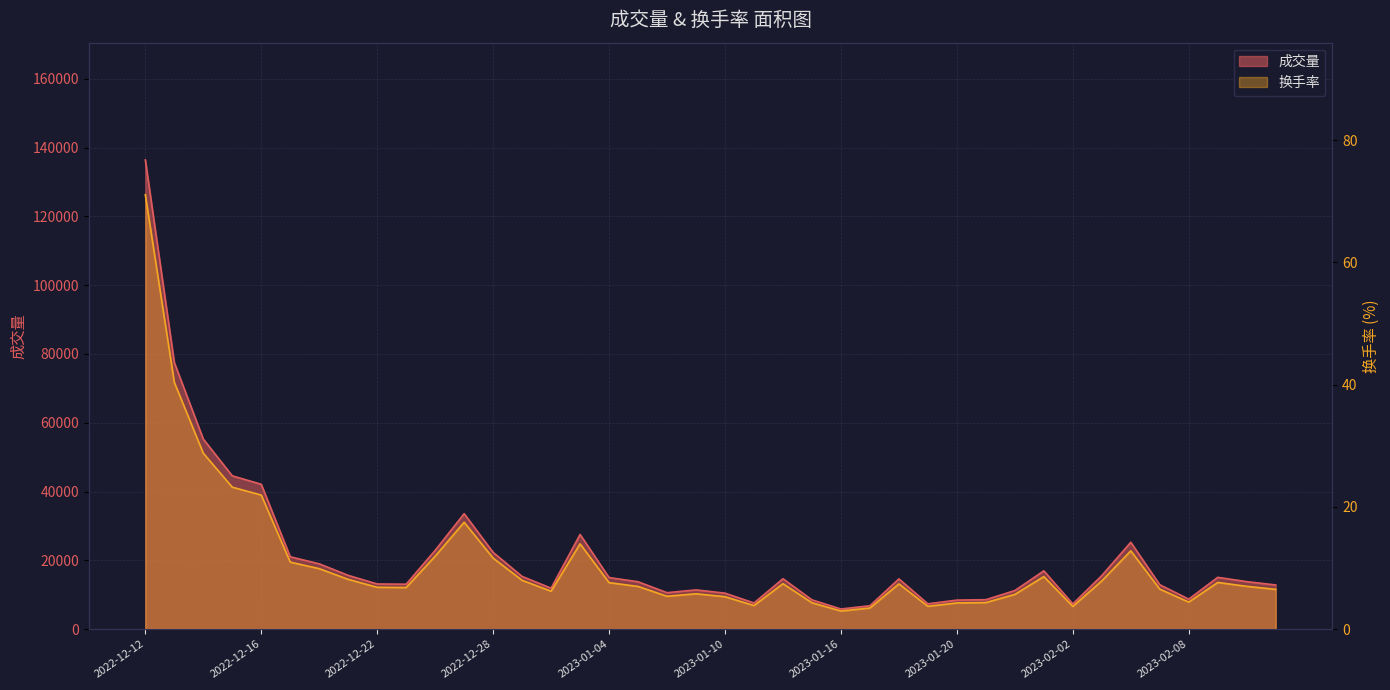

Rank the categories by 换手率 value from lowest to highest.

2023-01-16, 2023-01-17, 2023-02-02, 2023-01-19, 2023-01-11, 2023-01-20, 2023-01-13, 2023-01-30, 2023-02-08, 2023-01-10, 2023-01-06, 2023-01-31, 2023-01-09, 2022-12-30, 2023-02-13, 2023-02-07, 2022-12-23, 2022-12-22, 2023-01-05, 2023-02-10, 2023-01-18, 2023-01-12, 2023-01-04, 2023-02-09, 2023-02-03, 2022-12-29, 2022-12-21, 2023-02-01, 2022-12-20, 2022-12-19, 2022-12-28, 2022-12-26, 2023-02-06, 2023-01-03, 2022-12-27, 2022-12-16, 2022-12-15, 2022-12-14, 2022-12-13, 2022-12-12